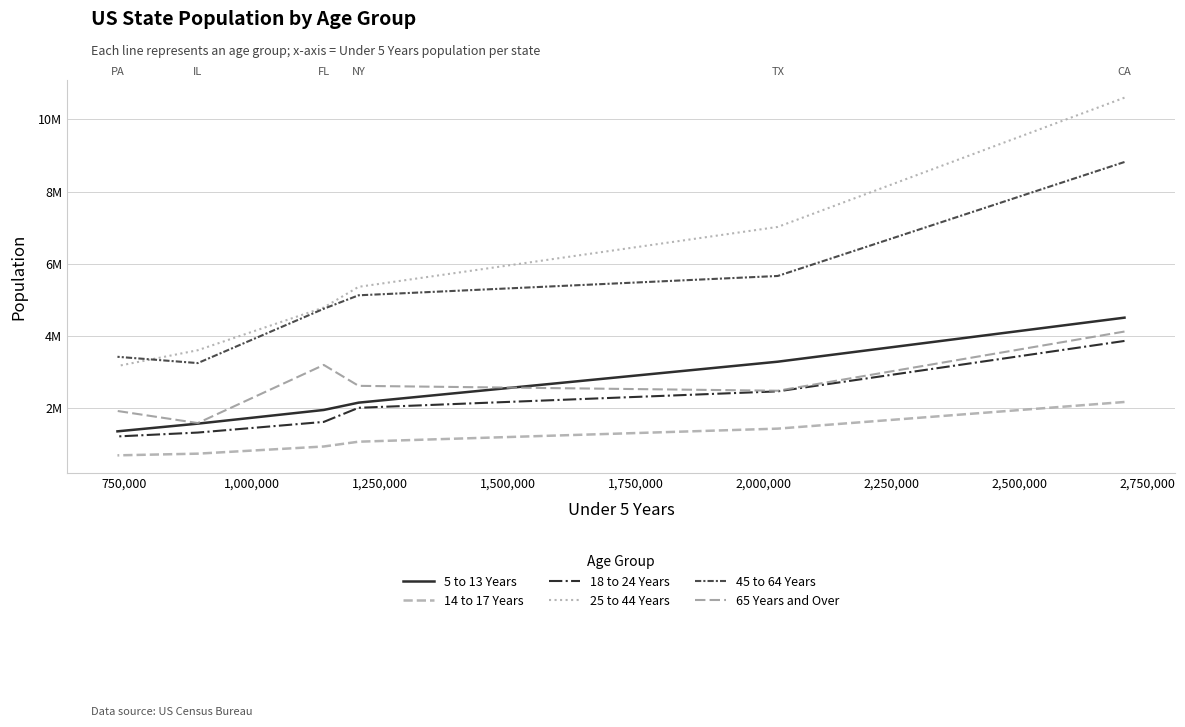

Which series has the widest spread of values?

25 to 44 Years